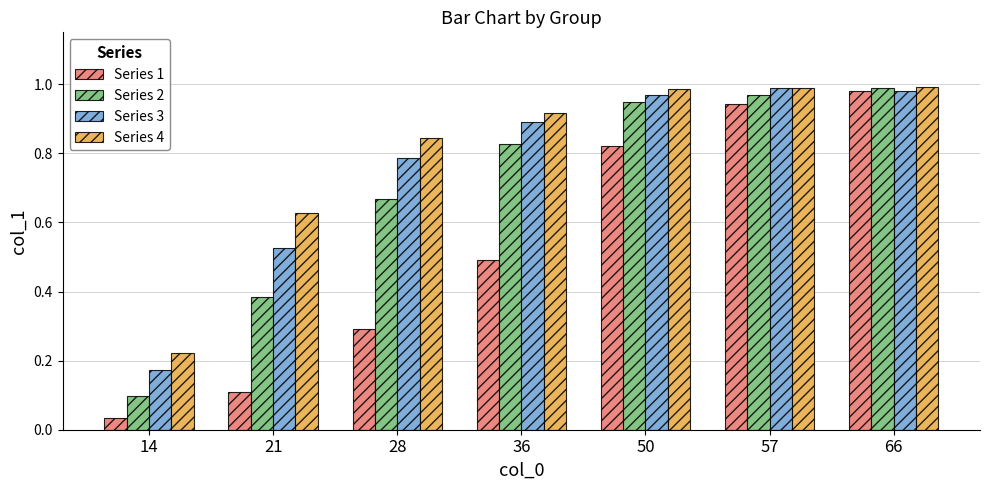

What is the sum of the Series 2 values at 21 and 28?

1.1